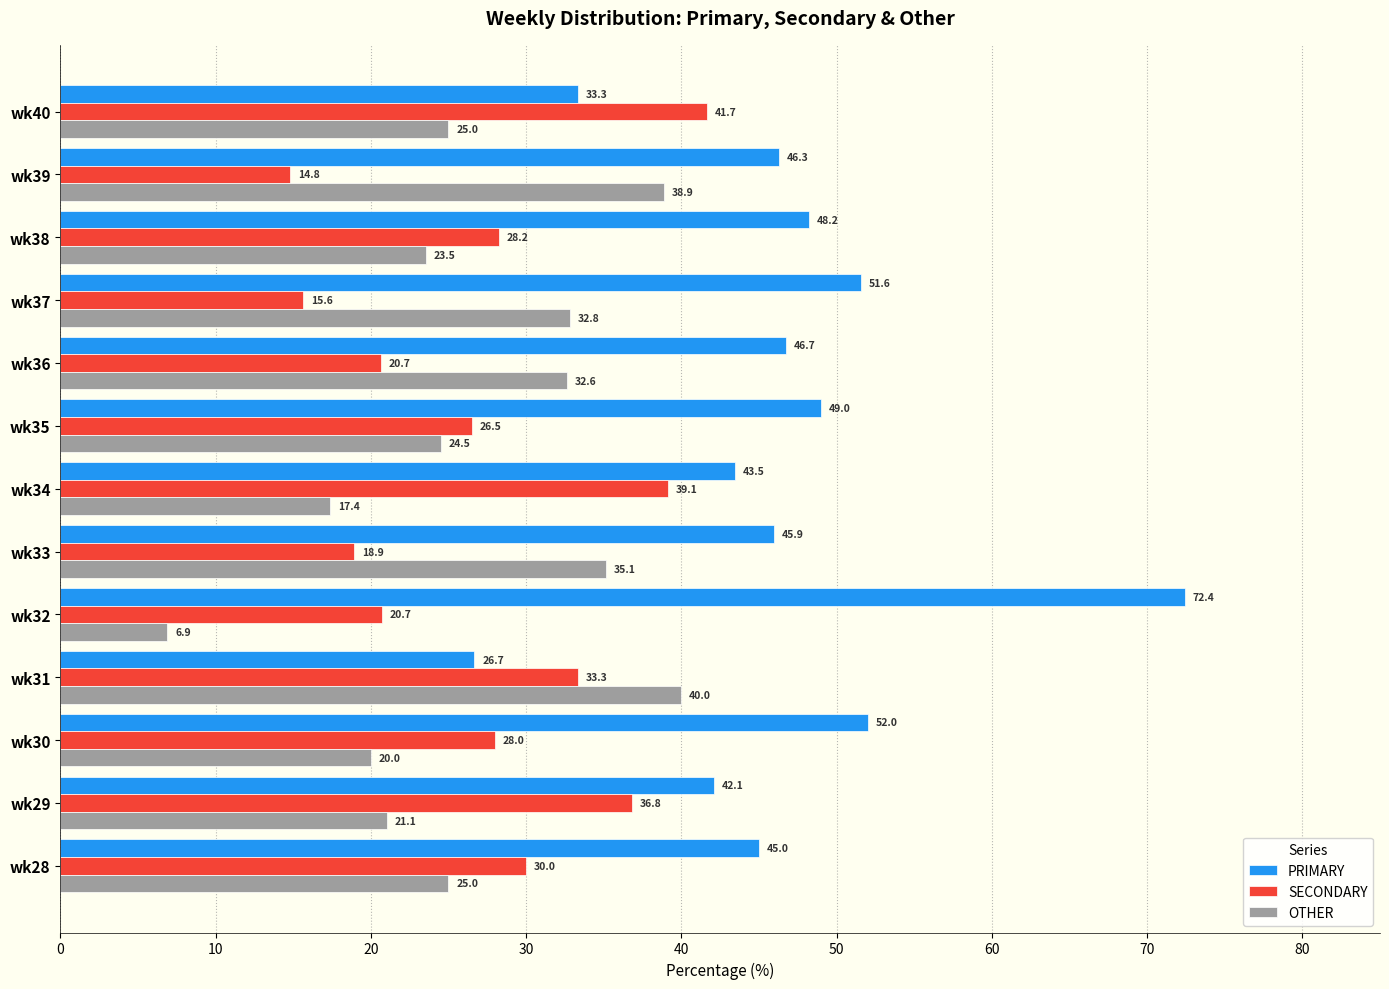

At which label is OTHER closest to 23?

wk38